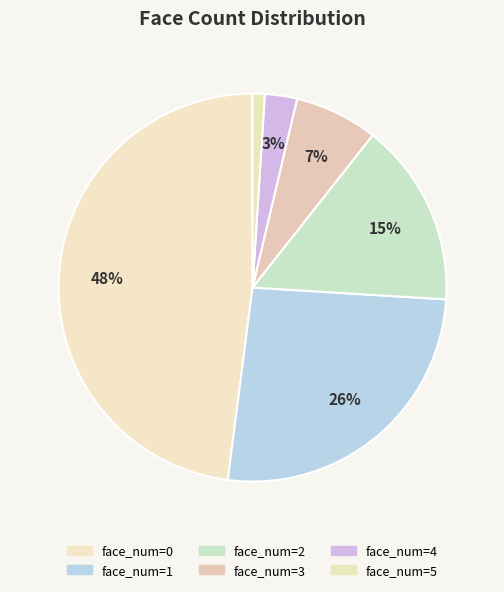

How many segments does this pie chart have?

6